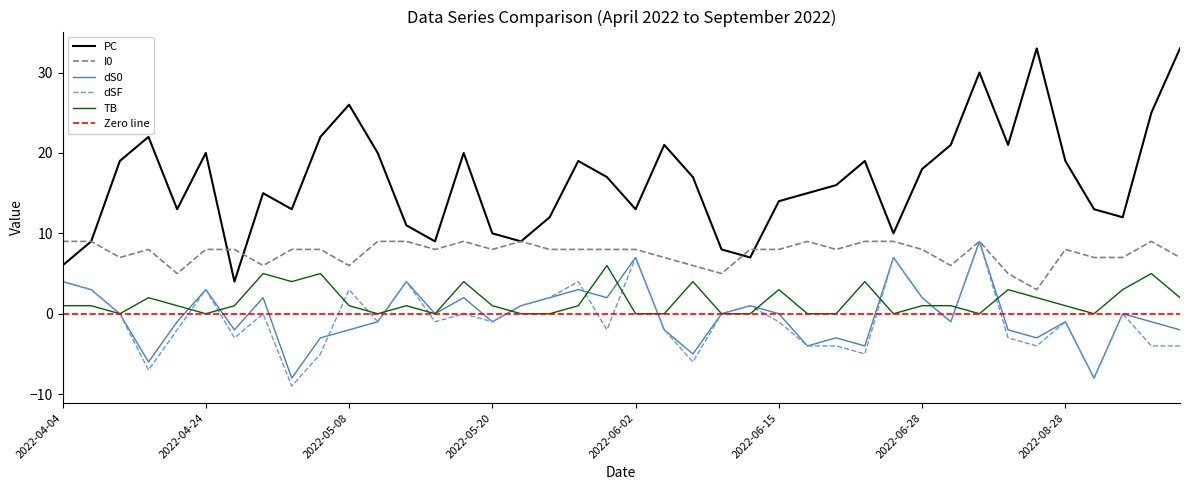

What is the value of the I0 point at the 32nd from the left?

6